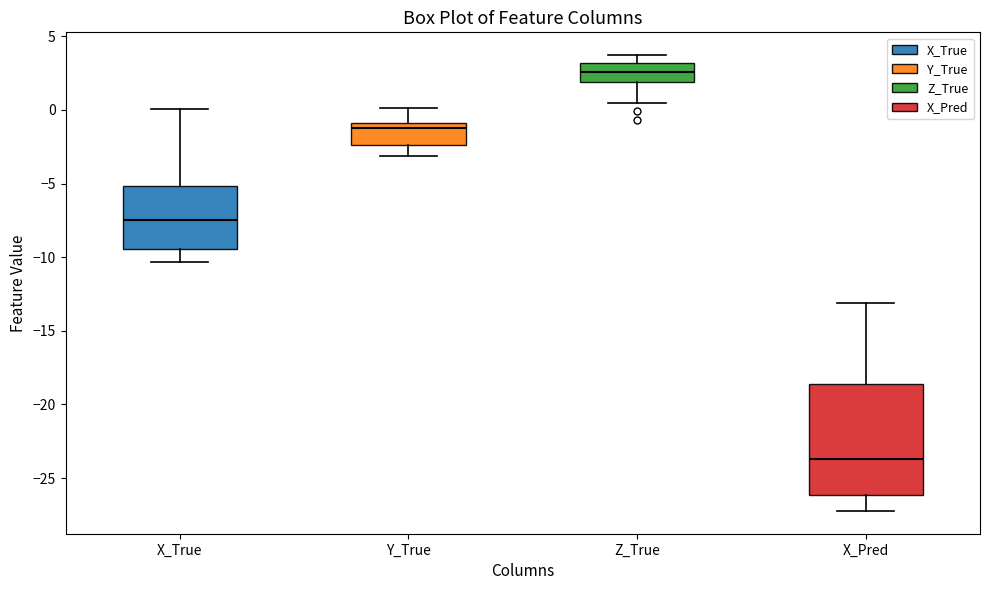

Reading left to right, transcribe this box plot: for each box, give where its median line is, the range the box spans, and where its two whiskers end, as read against the y-axis. The values are not printed on the chart, so give them approximately, as read against the axis.

X_True: median -7.5, box -9.5 to -5.0, whiskers -10.5 to 0.0
Y_True: median -1.0 (just below the box's upper edge), box -2.5 to -1.0, whiskers -3.0 to 0.0
Z_True: median 2.5, box 2.0 to 3.0, whiskers 0.5 to 3.5
X_Pred: median -23.5, box -26.0 to -18.5, whiskers -27.0 to -13.0